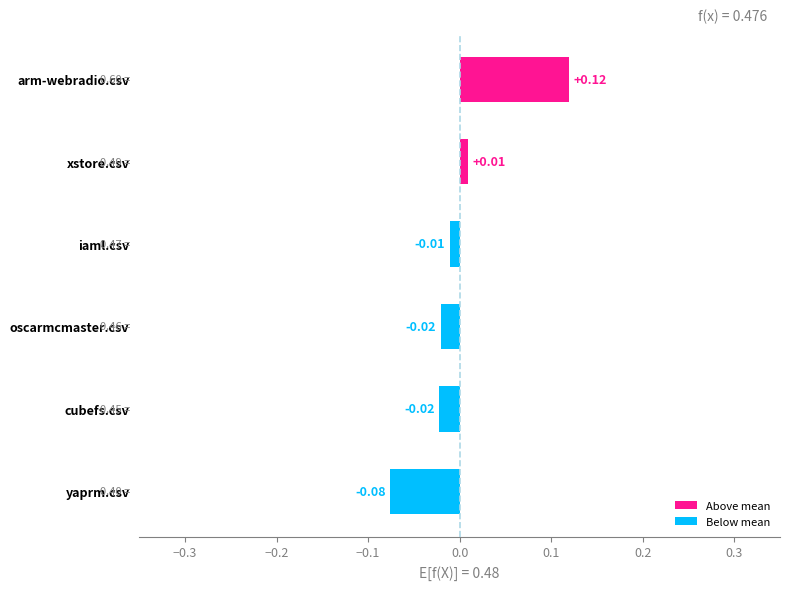

How many bars are there in total?

6